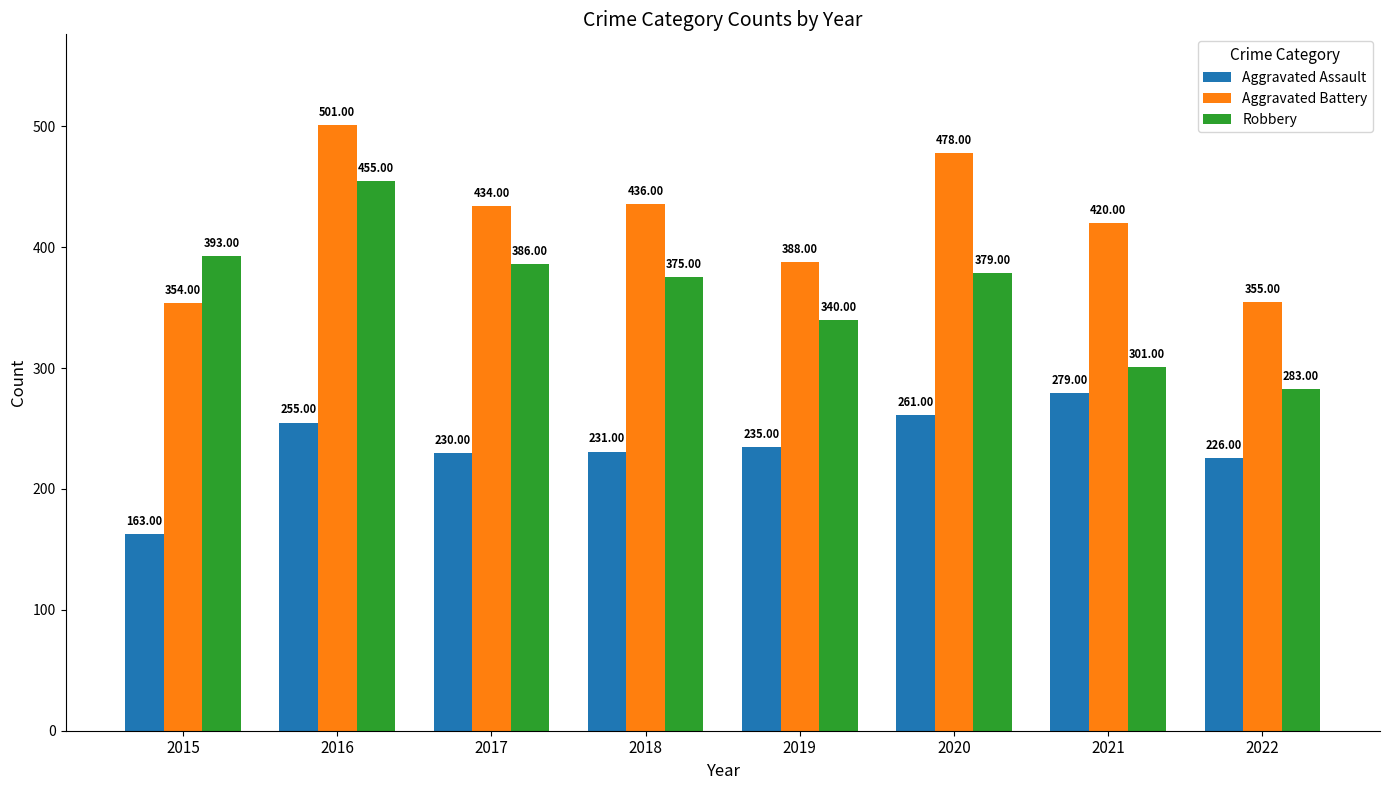

Is it true that Aggravated Assault equals 226 at 2022?

True